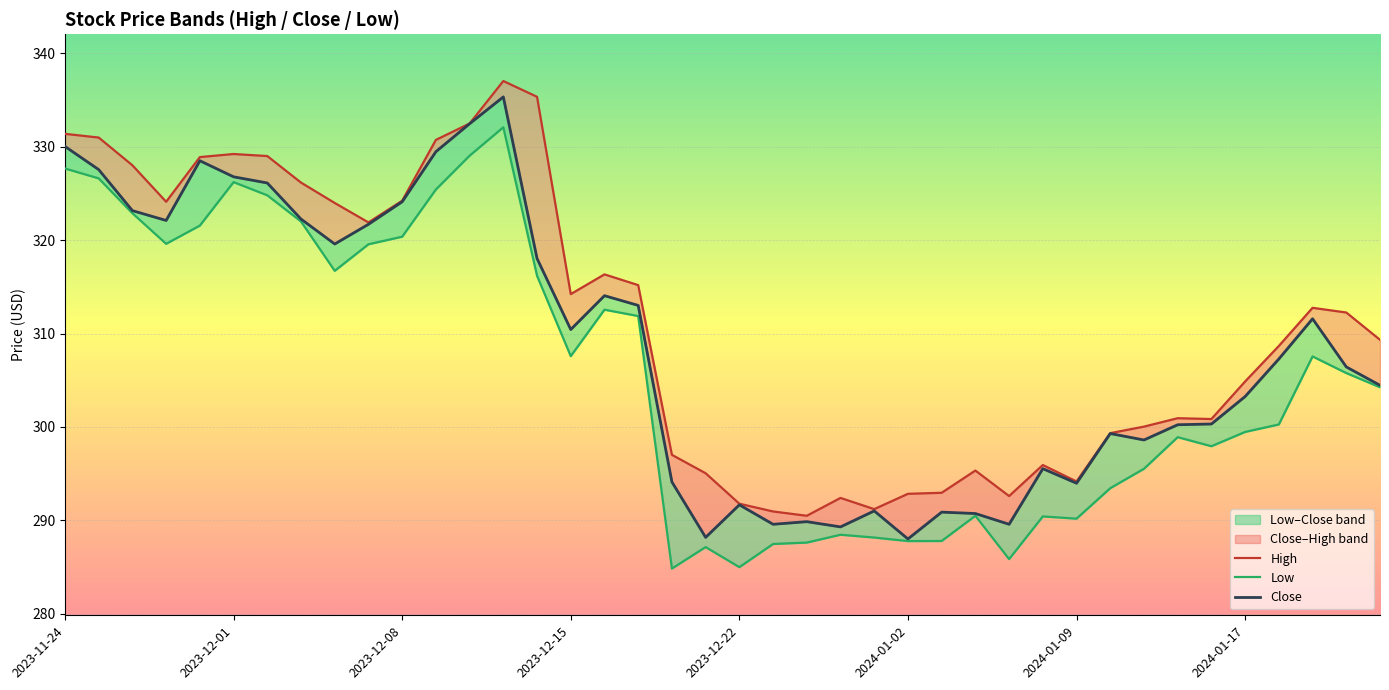

What position from the left is 2024-01-08?

30